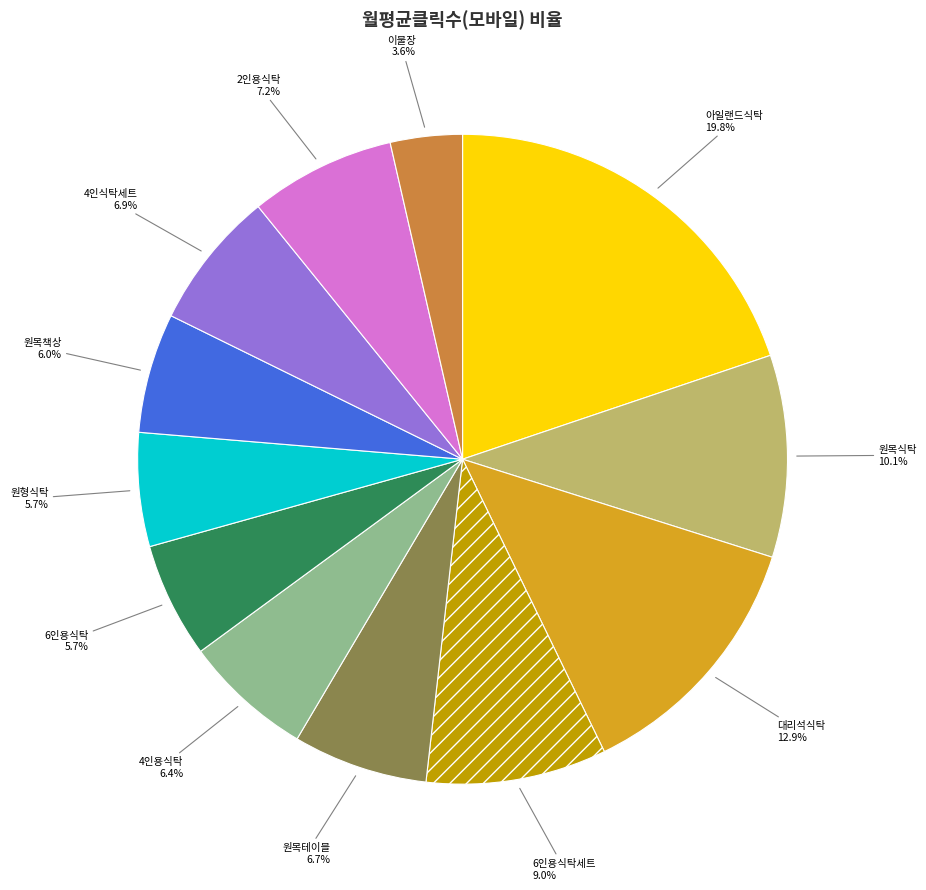

What is the total percentage of 원목책상 and 4인용식탁?

12.4%